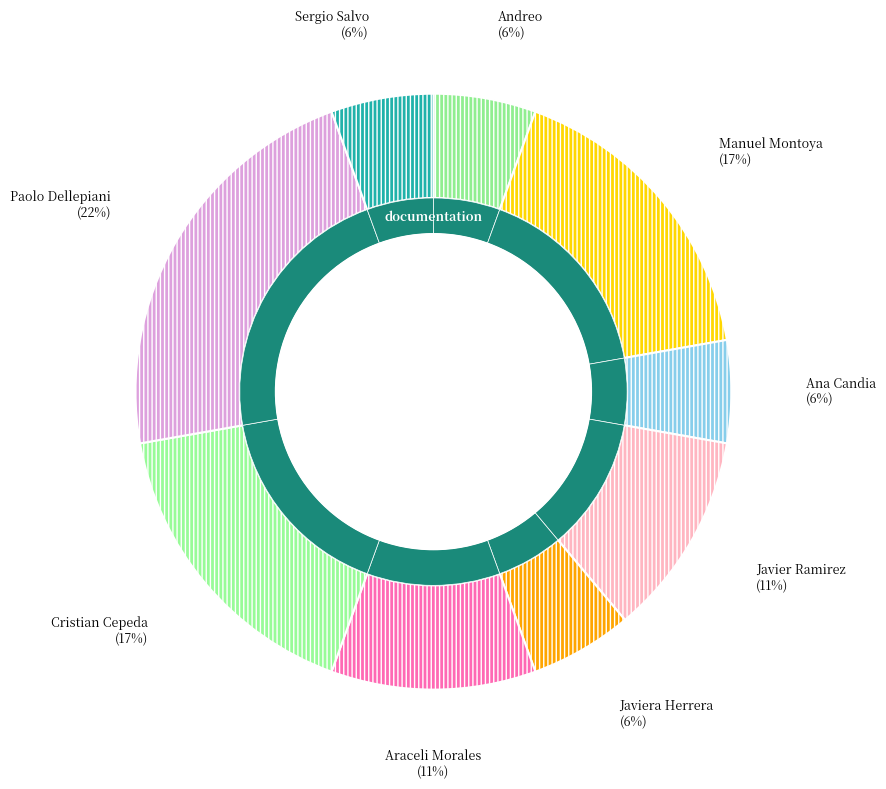

To the nearest percent, what percentage of the pie is Javier Ramirez?

11%